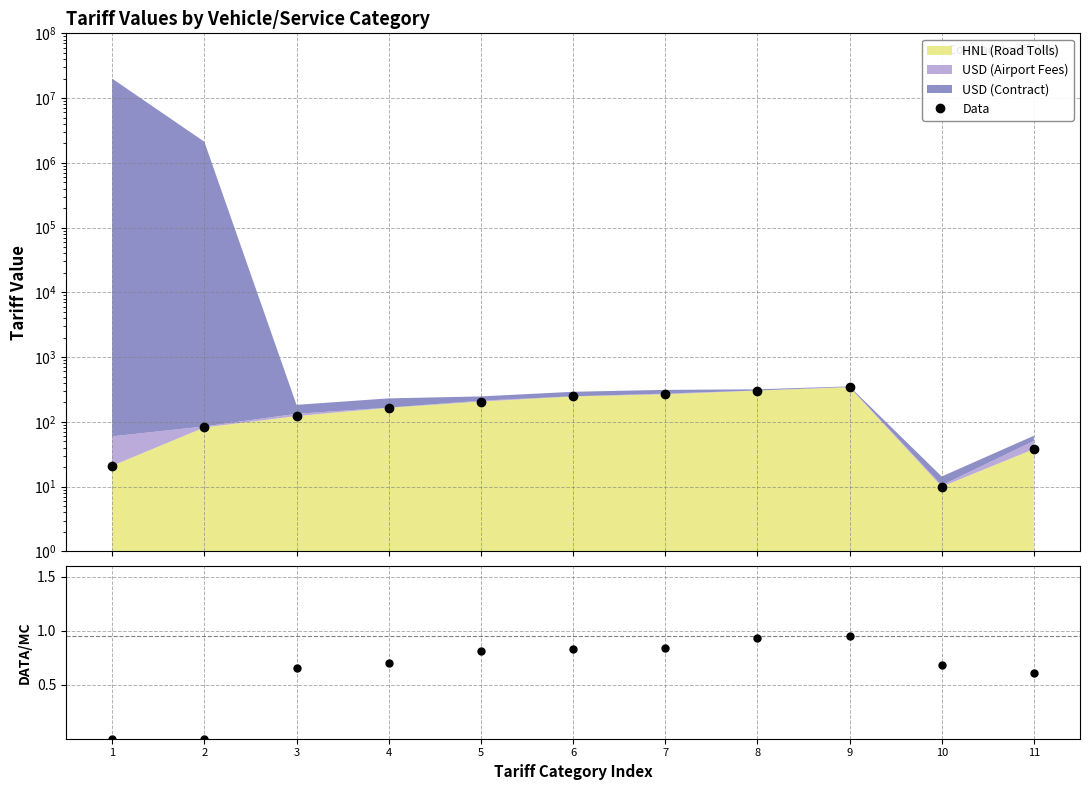

Which has a higher value, 11 or 3?

3